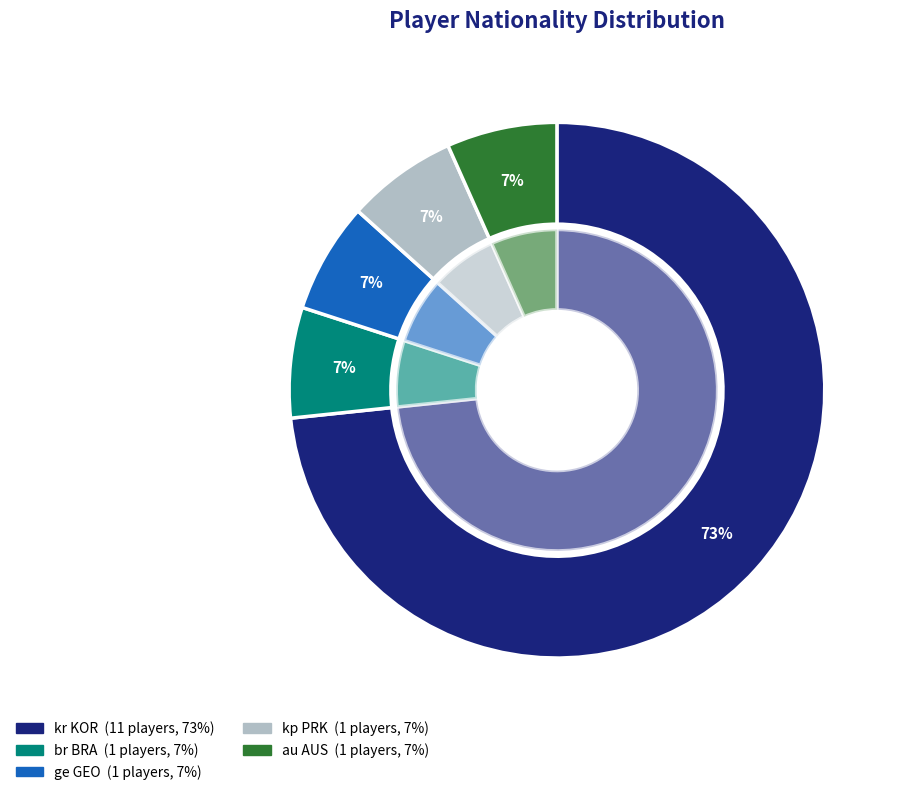

What percentage is the kp PRK slice, to the nearest percent?

7%